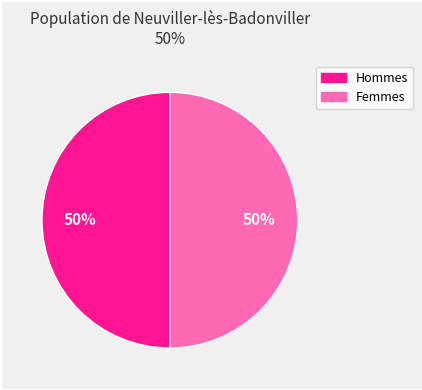

To the nearest percent, what is the average slice percentage?

50%